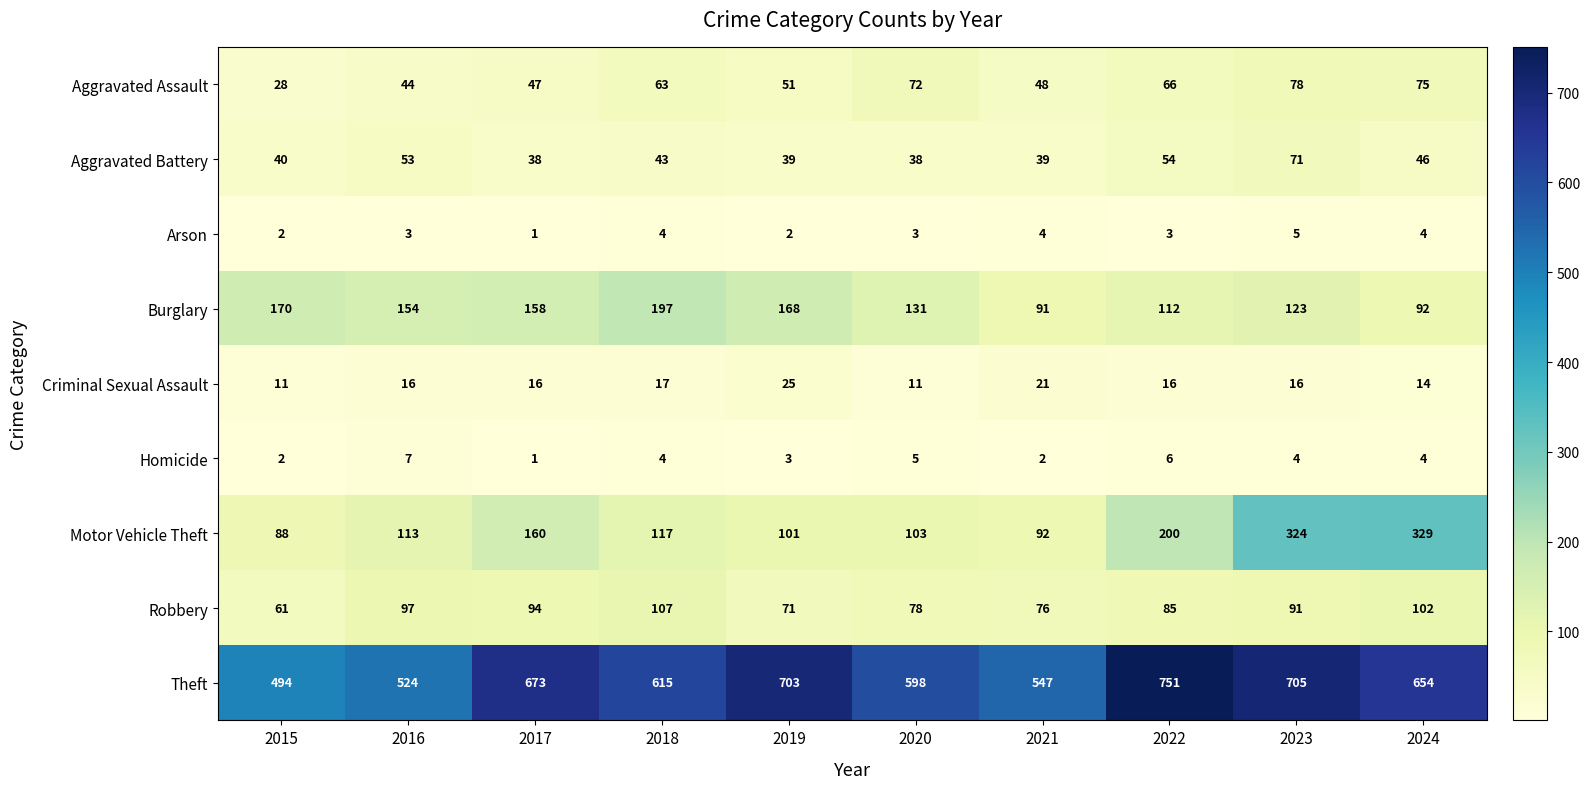

How many data points does each series have?

10